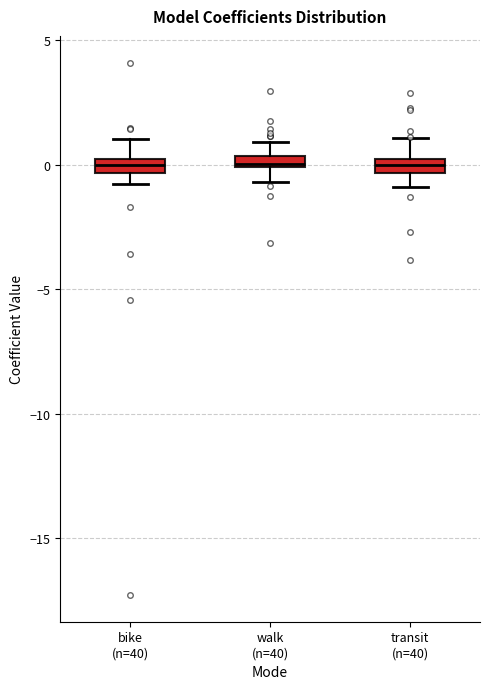

Where is the lower edge of the box for transit (n=40) on the y-axis? The values are not printed on the chart, so give them approximately, as read against the axis.

-0.5